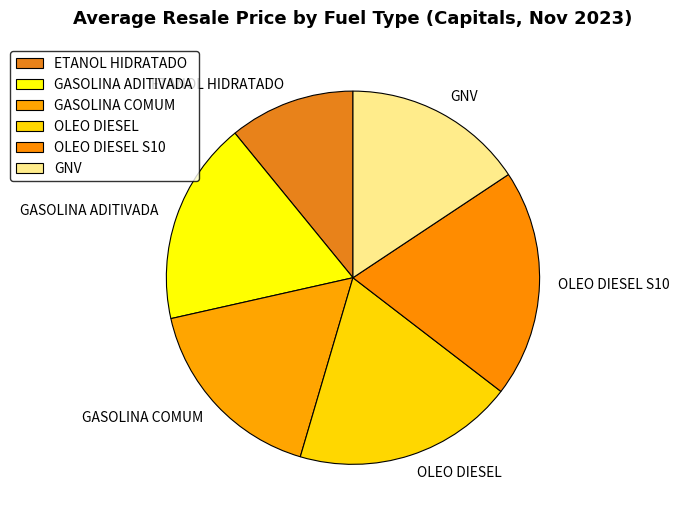

Does any single category account for the majority?

No